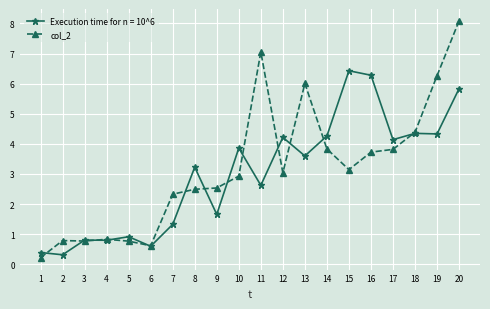

How many categories are shown in the chart?

20